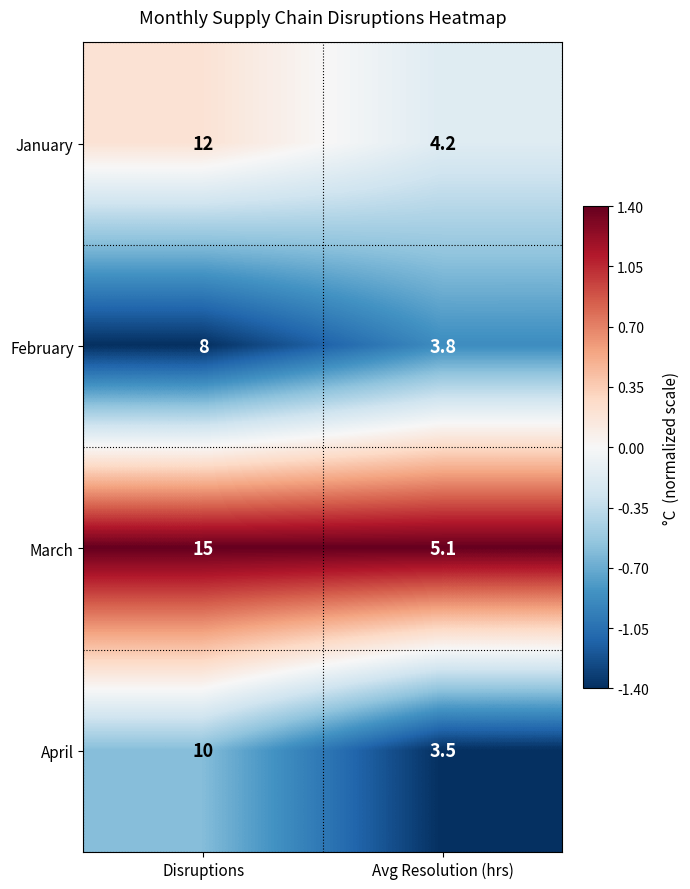

At Disruptions, list the series in order from smallest to largest.

February, April, January, March